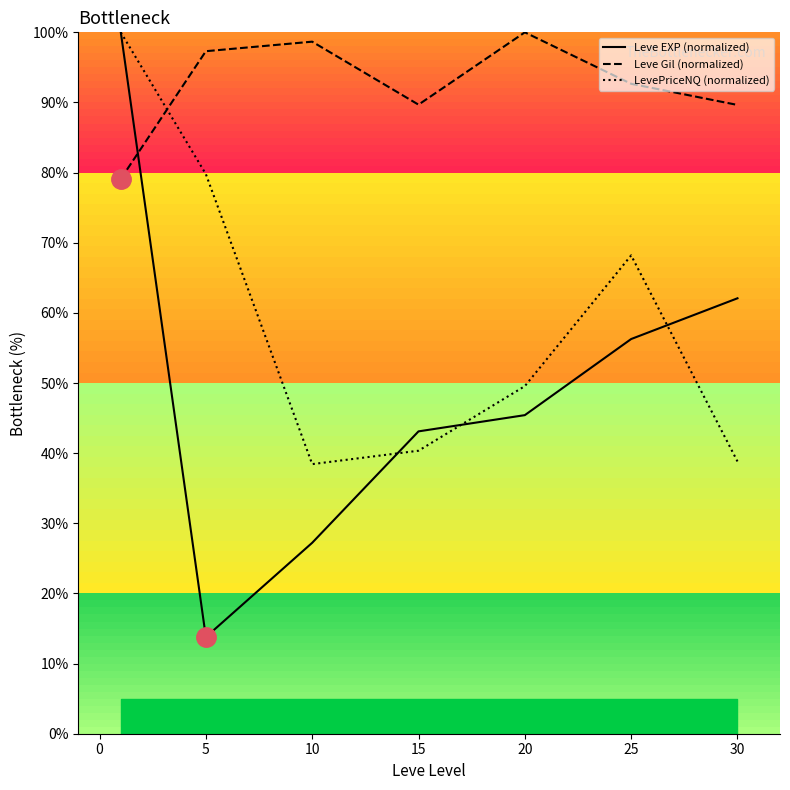

How many values in the LevePriceNQ (normalized) series are below 49?

3